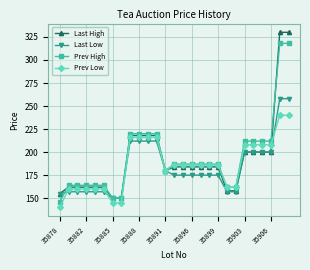

List the series in order of their peak value, highest first.

Last High, Prev High, Last Low, Prev Low